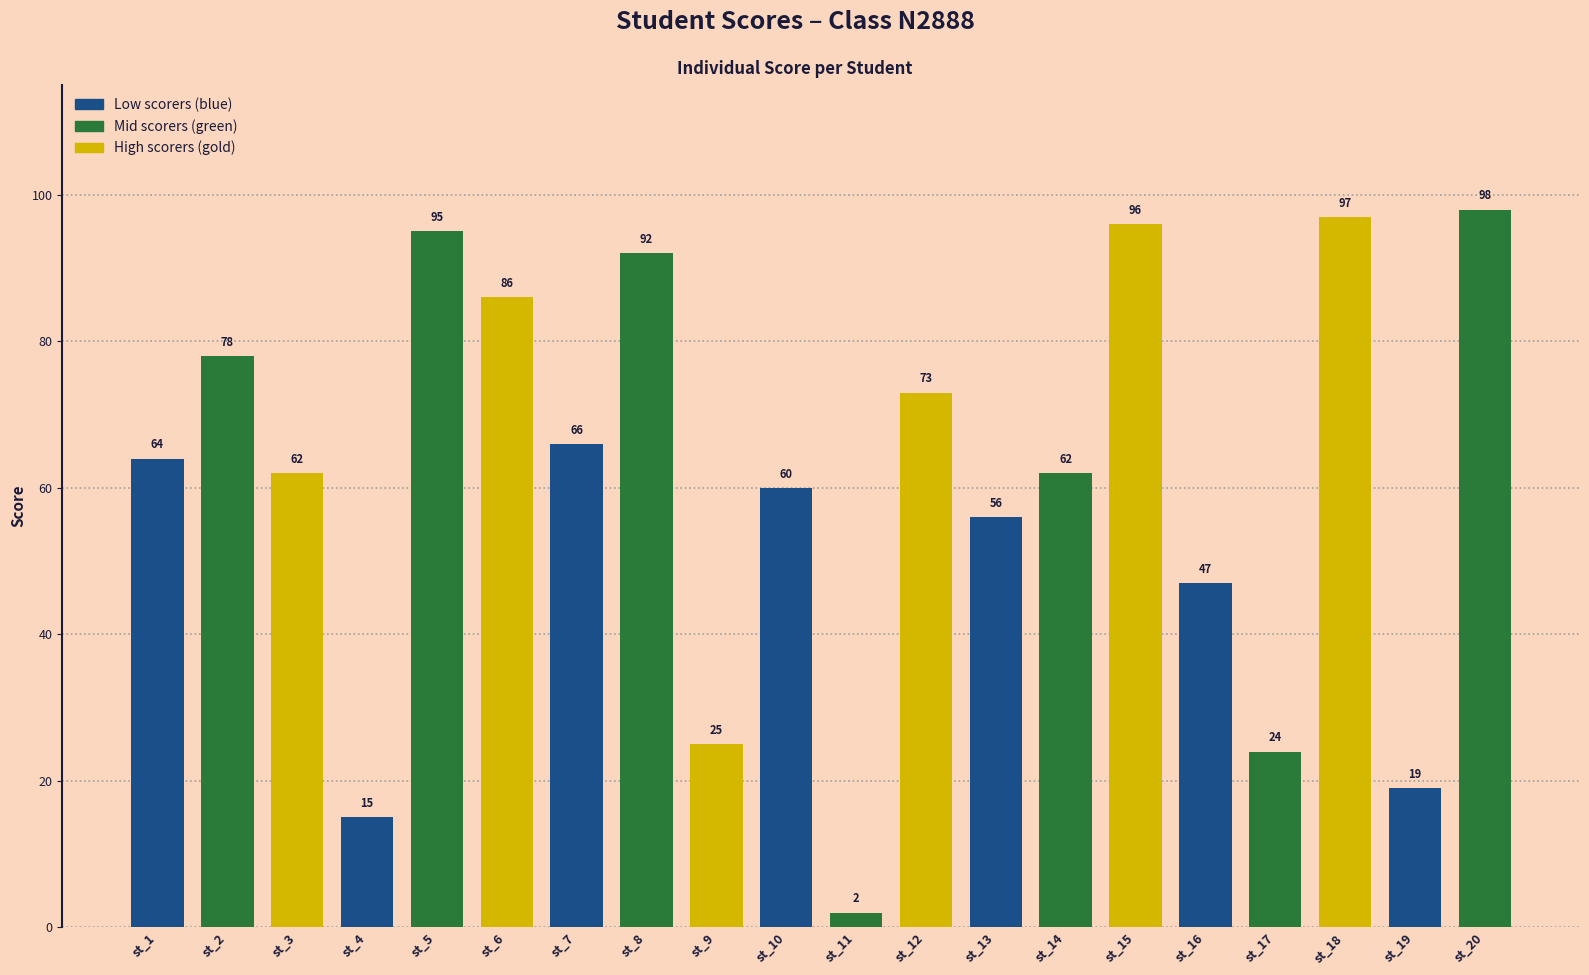

What is the difference between the maximum and second lowest values?

83